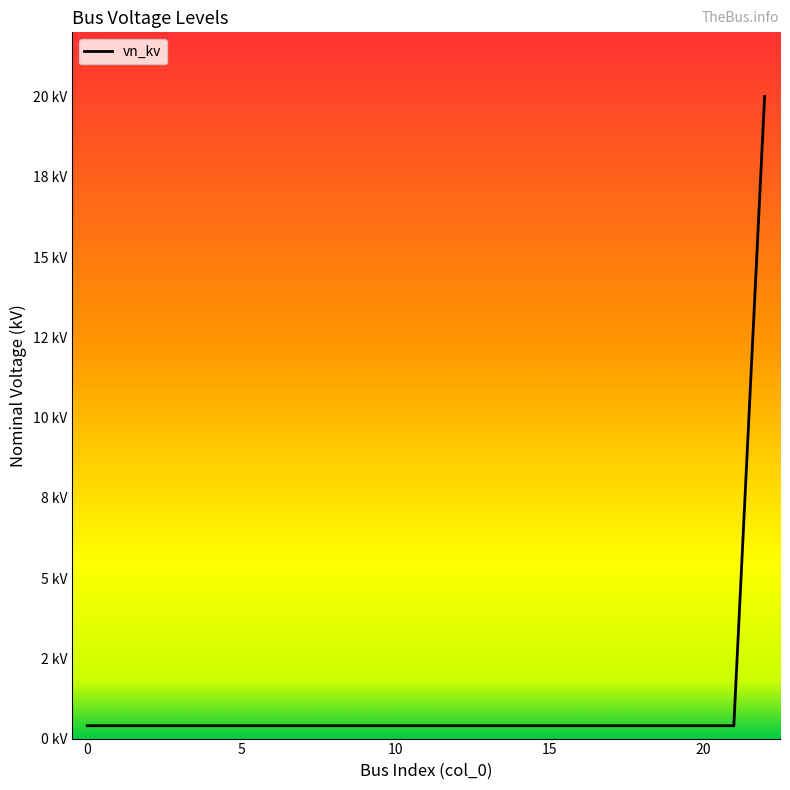

Does the chart have visible grid lines?

No